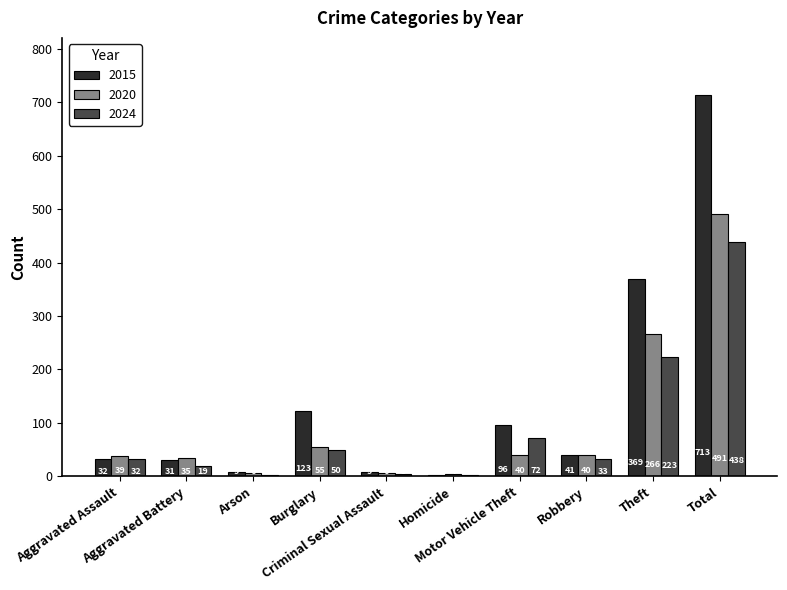

What is the sum of all 2020 values?

982